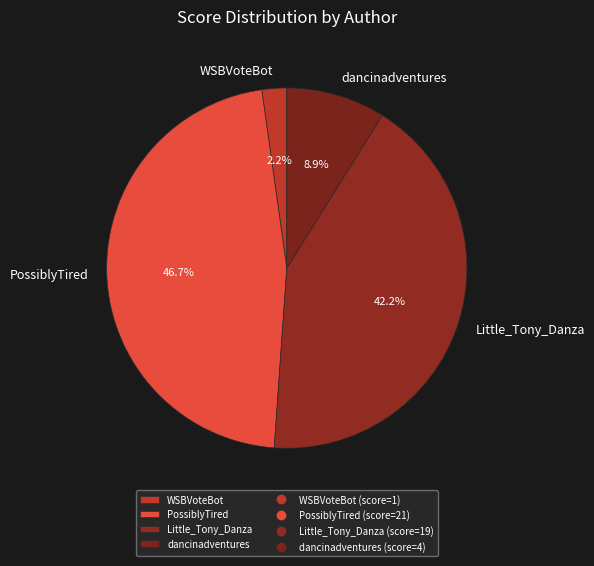

Is Little_Tony_Danza the majority of the pie?

No